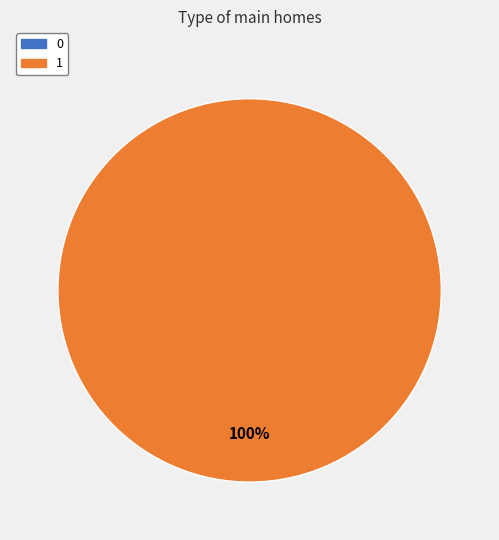

Is it true that 1 is 99% of the pie?

False